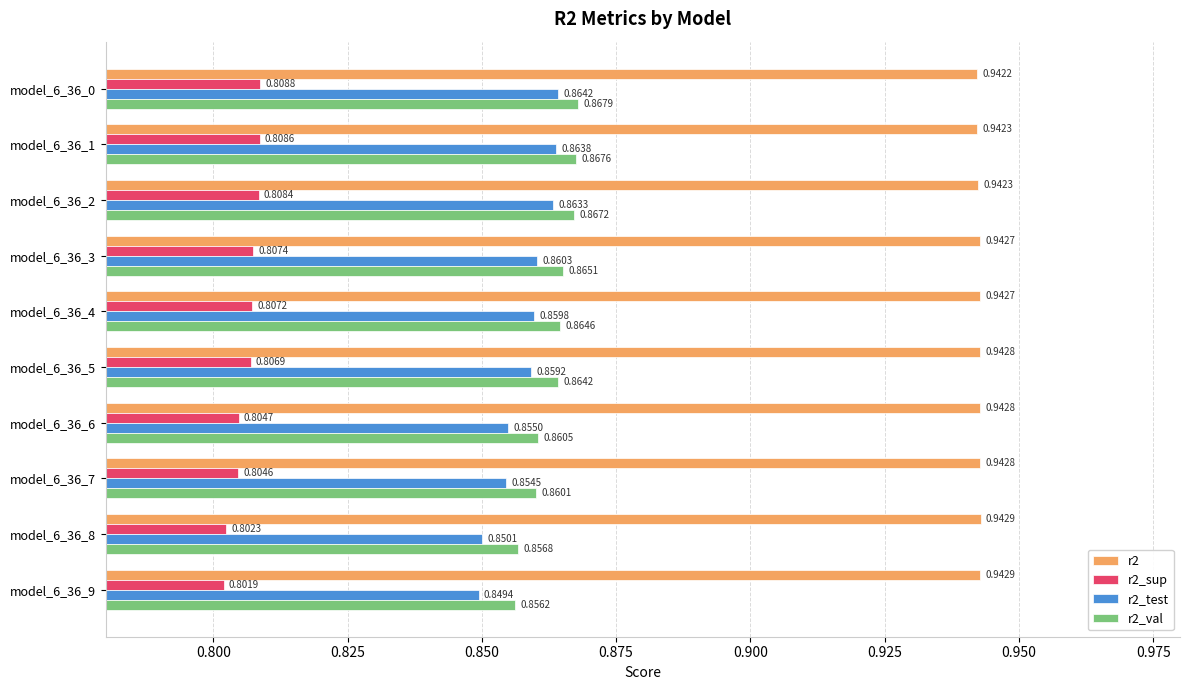

Which series has the widest spread of values?

r2_test